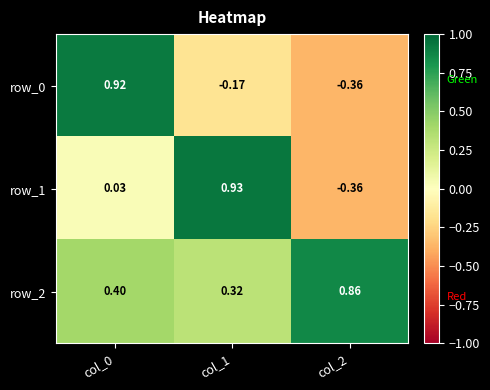

What is the difference between the row_1 values at col_2 and col_0?

0.4